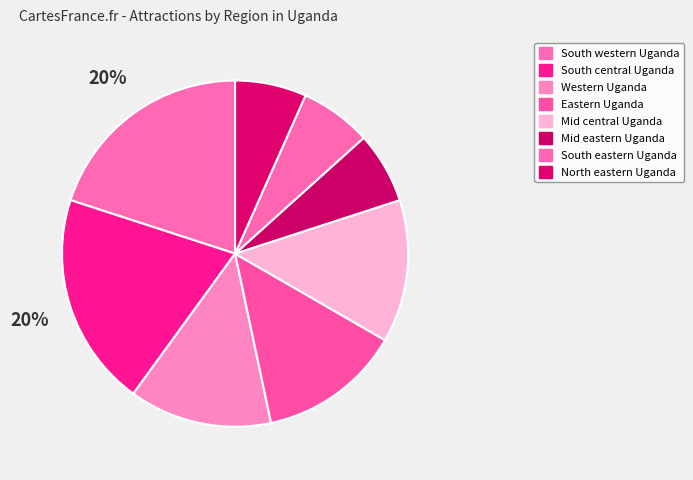

How many slices are in this pie chart?

8